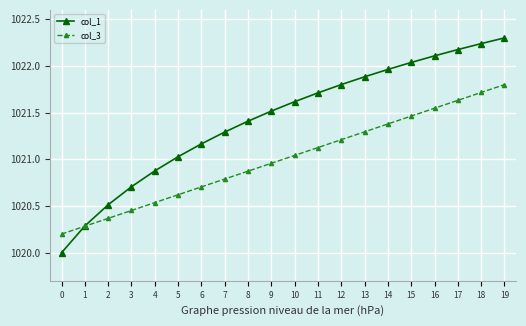

Which series has the largest total across all categories?

col_1